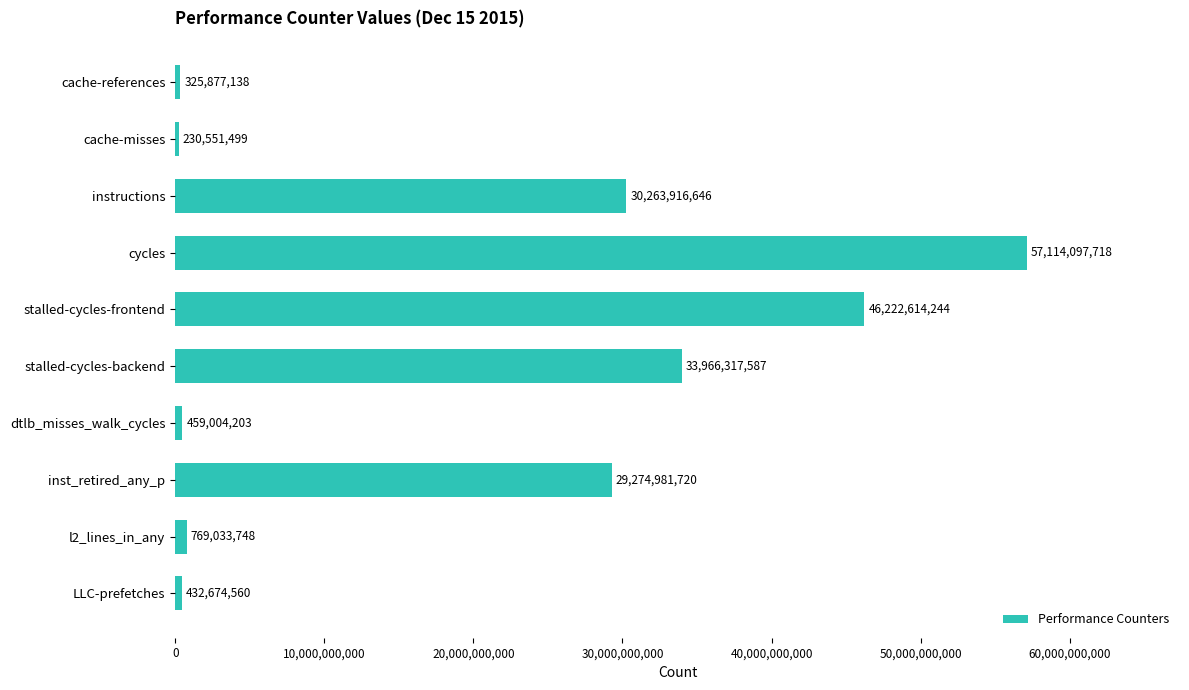

The value at inst_retired_any_p is 16375776911. True or false?

False